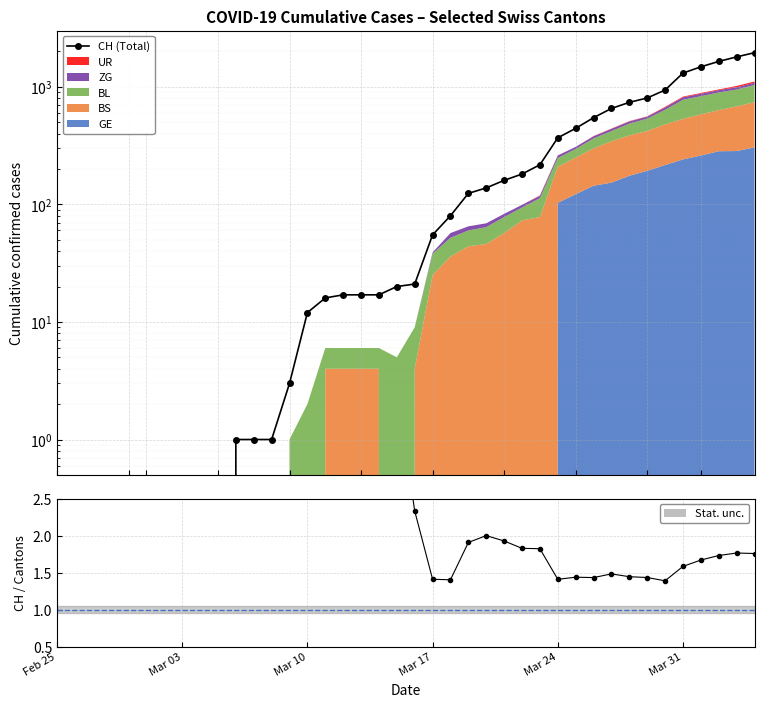

How many values in the CH (Total) series exceed 21?

19